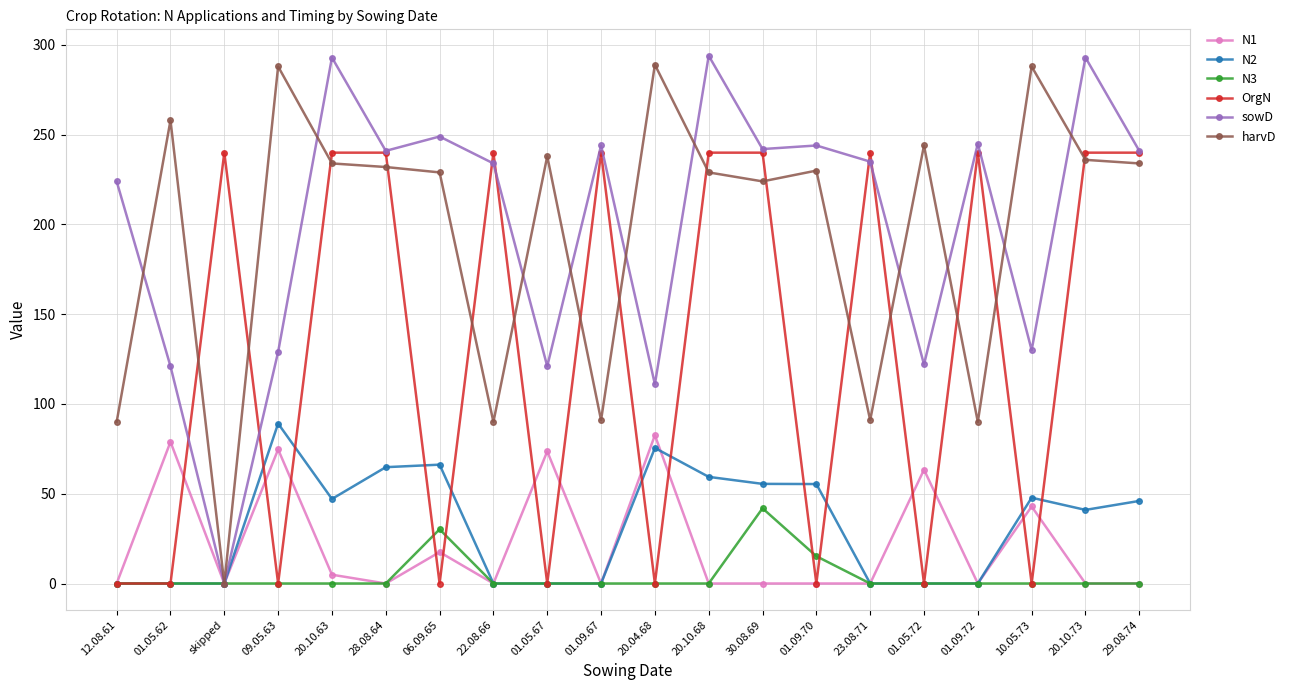

True or false: harvD has more than 0 interior local peaks.

True